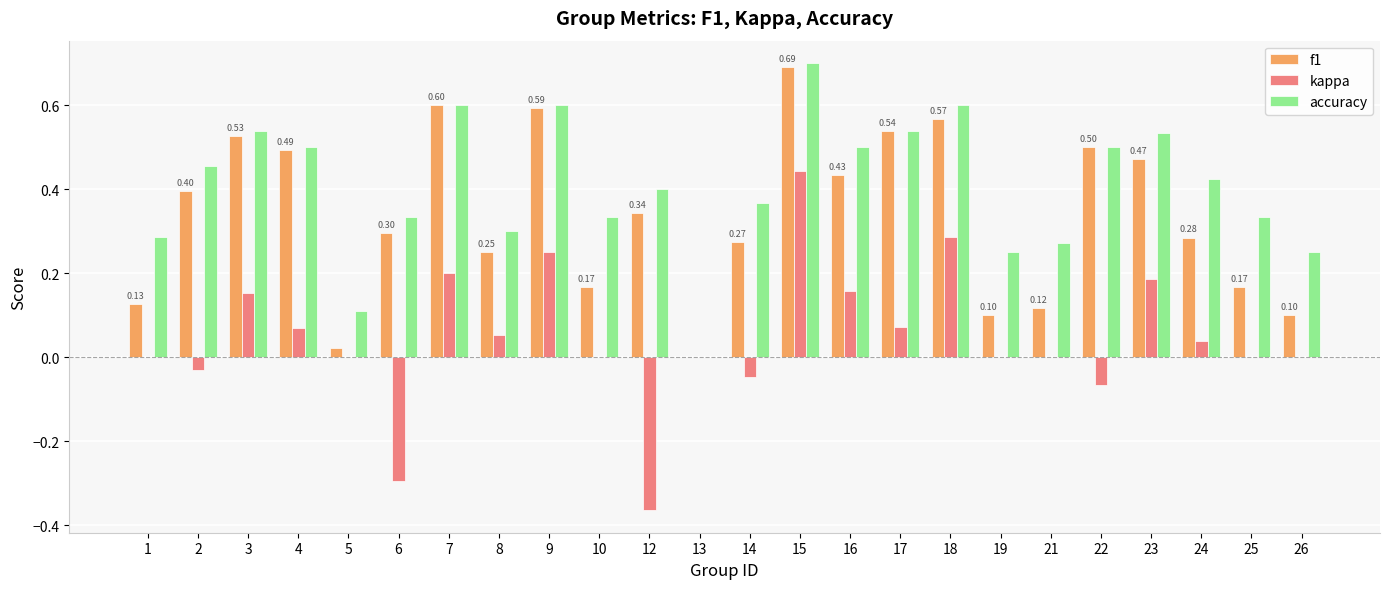

Which series changed the most between 4 and 6?

kappa